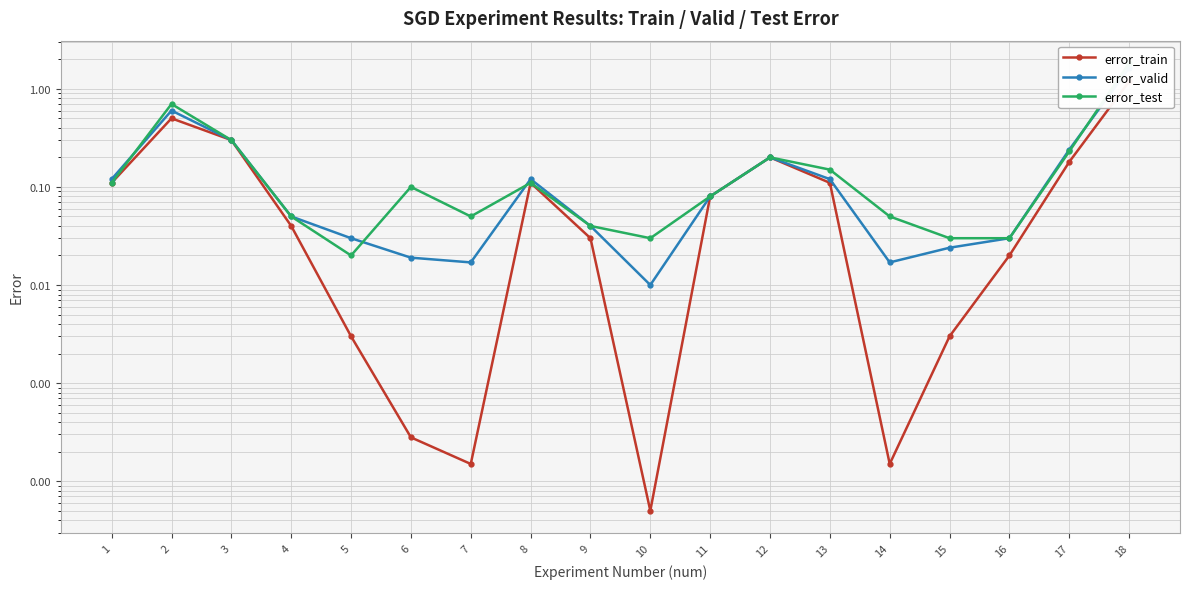

Is this an area chart (filled region under the line)?

No